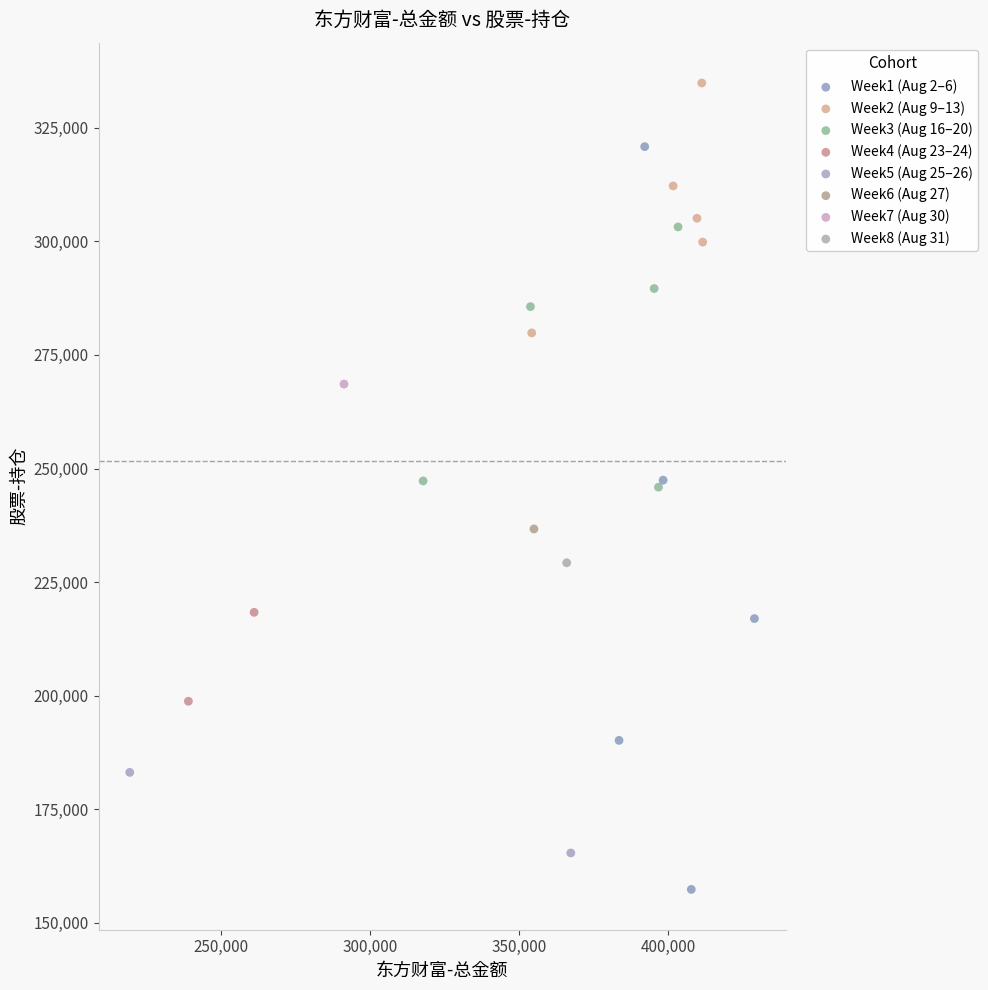

Which series reaches the maximum Y coordinate?

Week2 (Aug 9–13)